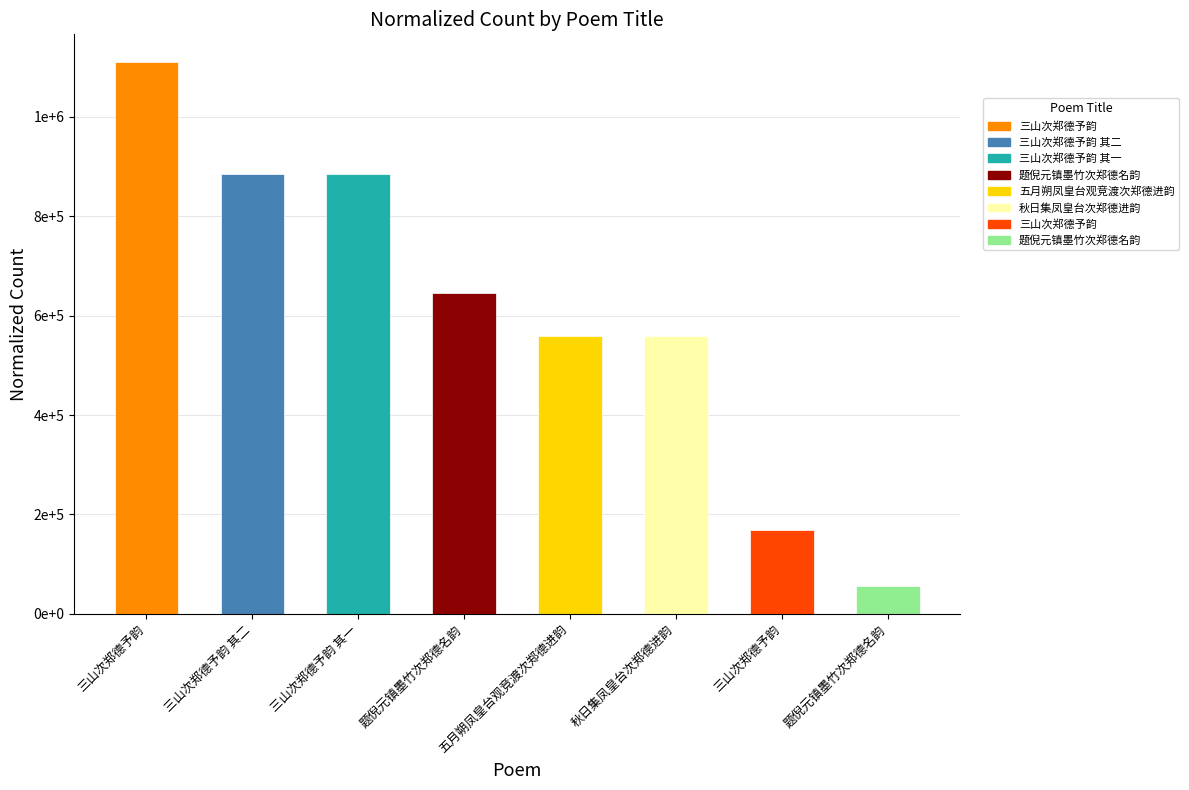

Are the bars horizontal?

No